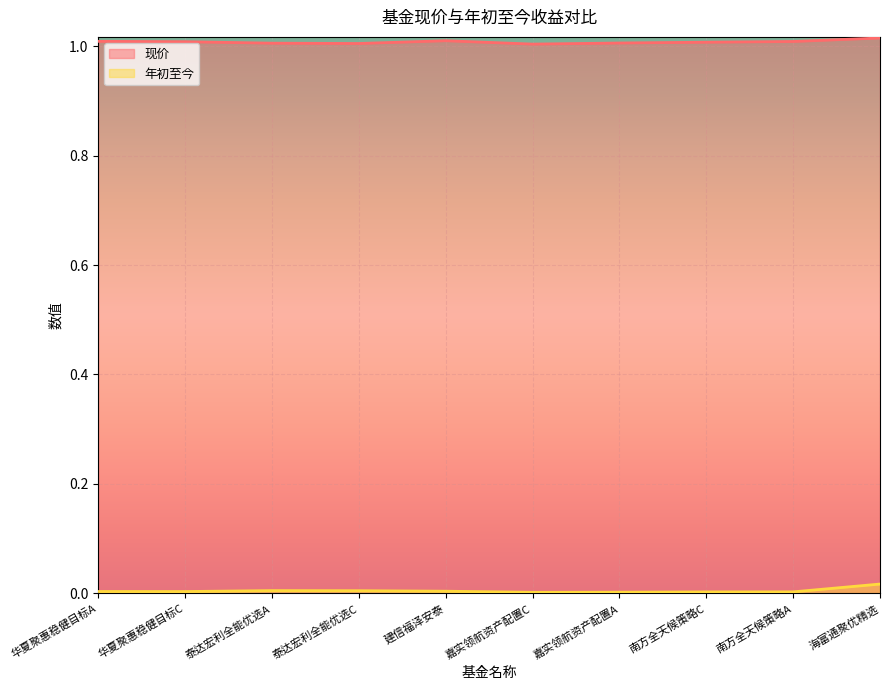

True or false: 年初至今 and 现价 cross at least once.

False